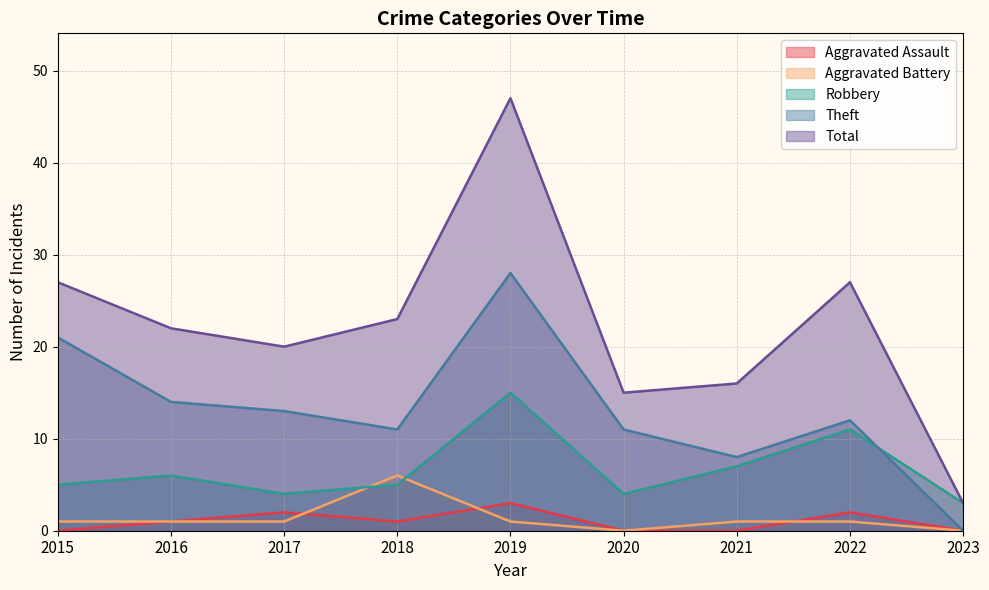

At how many categories does at least one series exceed 36?

1